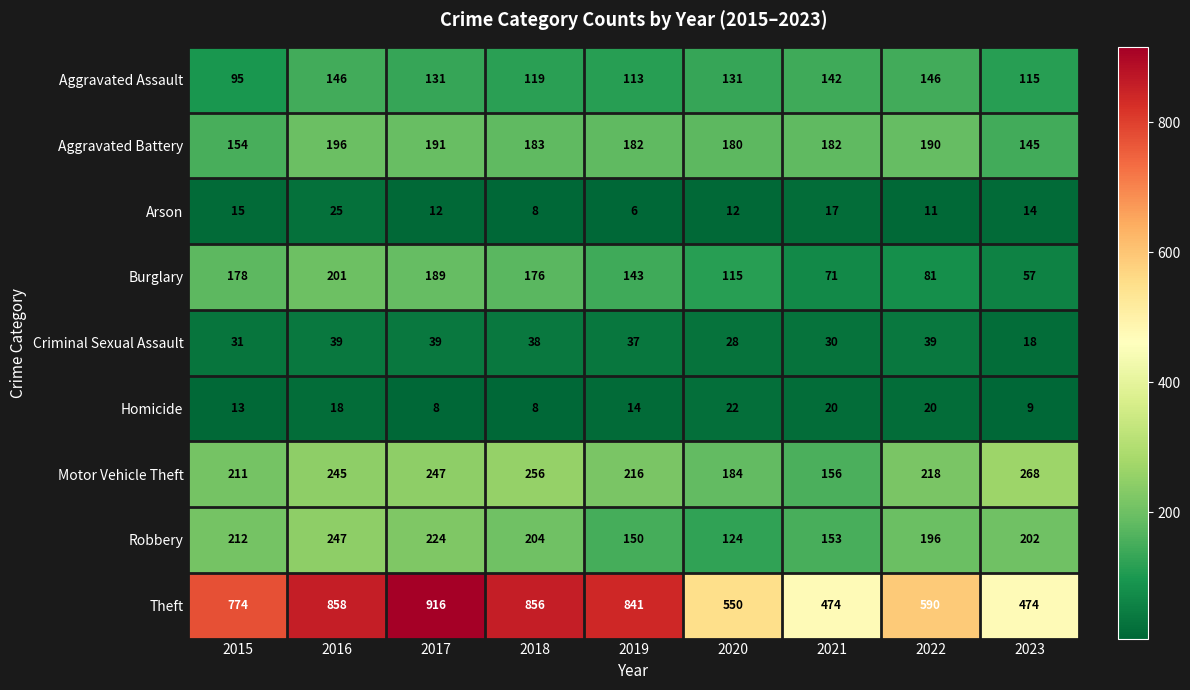

Rank the series by their maximum value, from lowest to highest.

Homicide, Arson, Criminal Sexual Assault, Aggravated Assault, Aggravated Battery, Burglary, Robbery, Motor Vehicle Theft, Theft